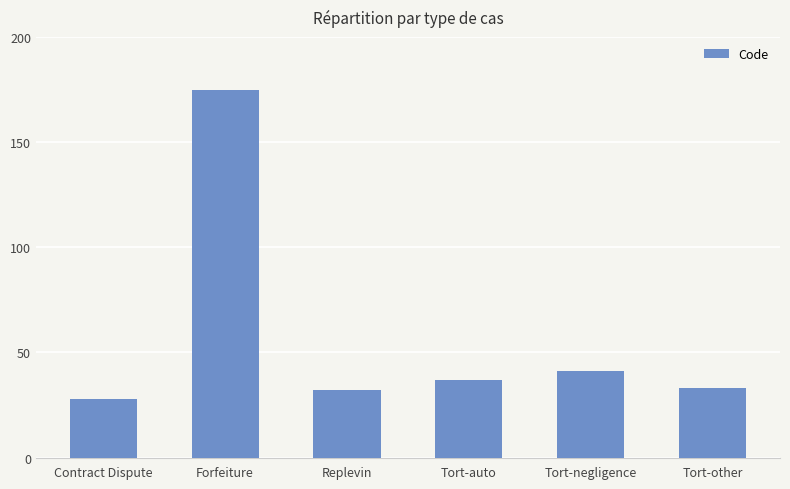

Reading right to left, list all the values displayed in this chart.

Tort-other=33	Tort-negligence=41	Tort-auto=37	Replevin=32	Forfeiture=175	Contract Dispute=28